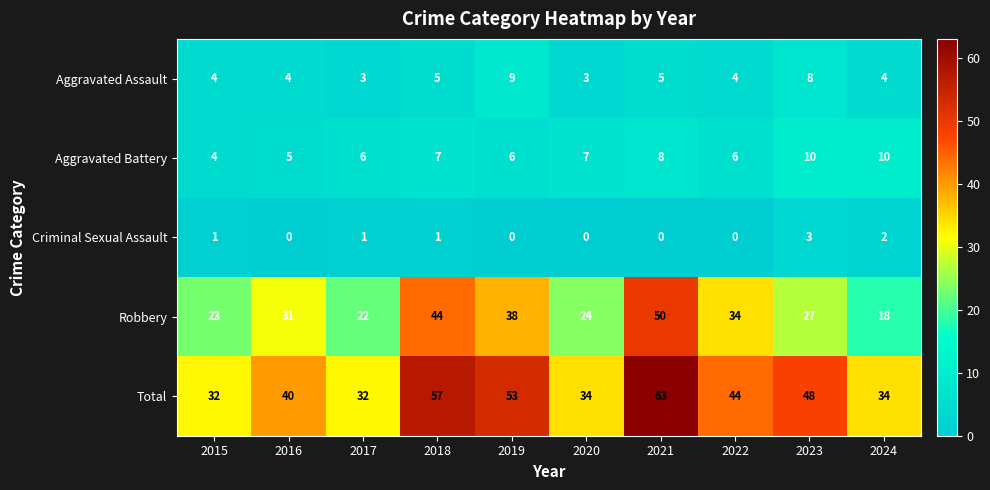

How many data points does each series have?

10